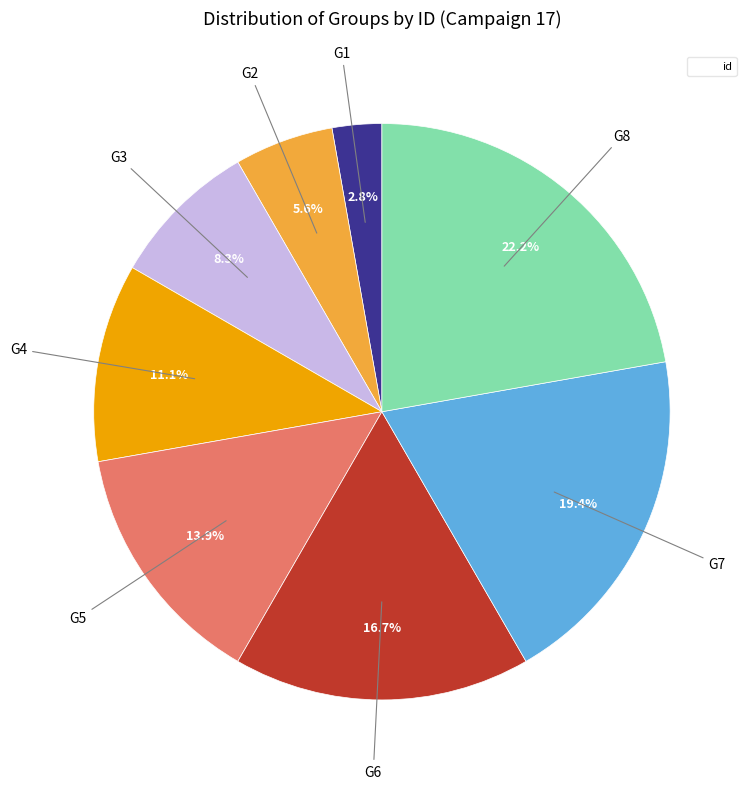

Is there a majority slice in this chart?

No